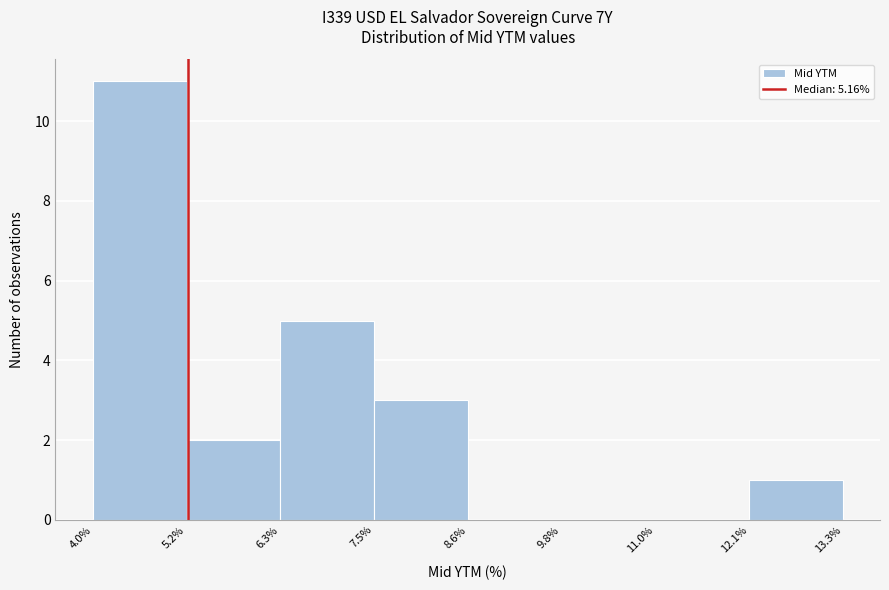

Over which range of the x-axis is the bar tallest?

4.0% to 5.2%